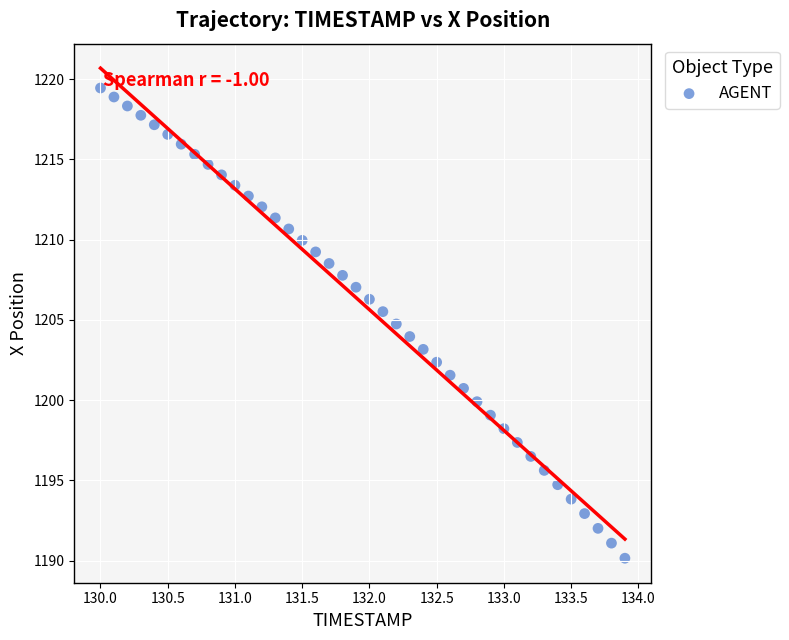

What is the range of Y values (max minus min)?

29.3